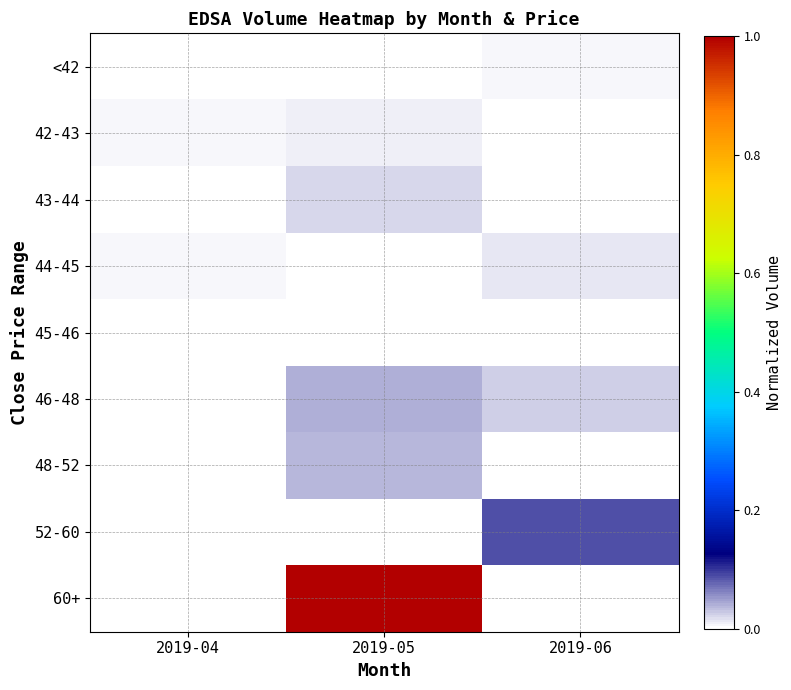

Rank the series by their maximum value, from lowest to highest.

45-46, <42, 42-43, 44-45, 43-44, 48-52, 46-48, 52-60, 60+